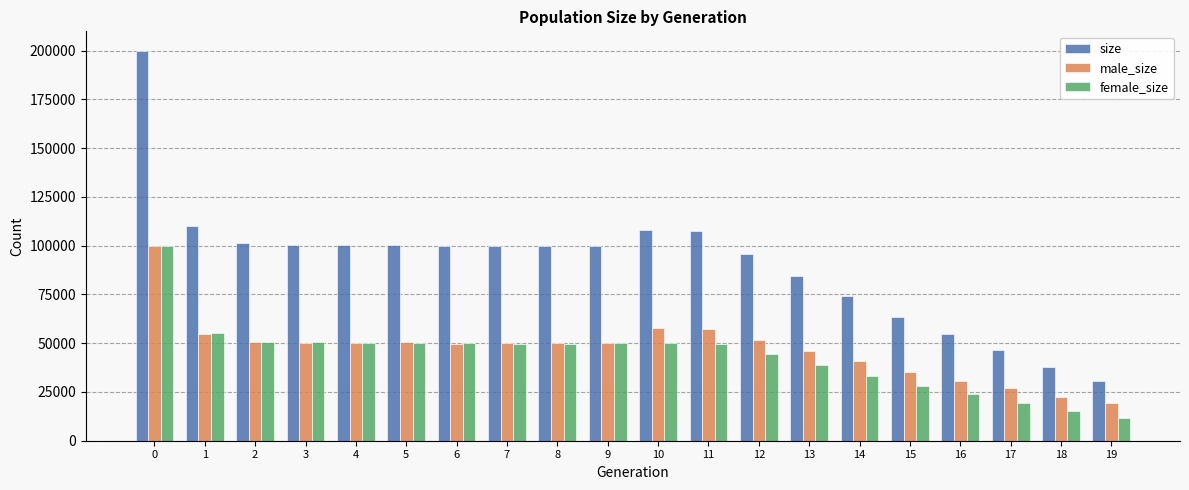

Does the chart contain any negative values?

No